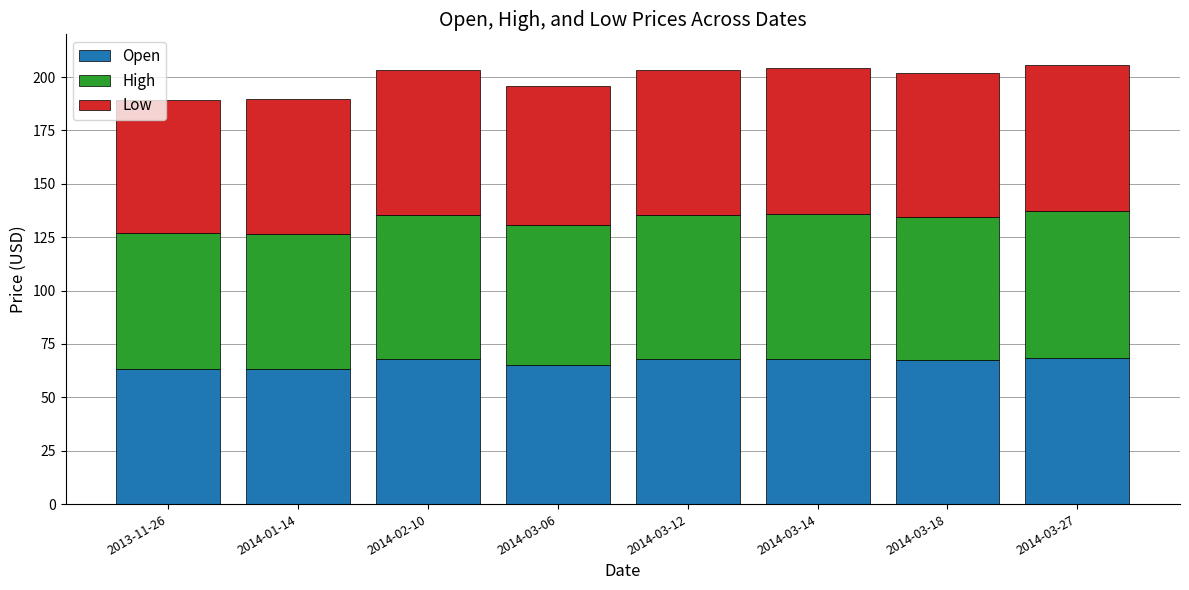

Count the number of data series in this chart.

3